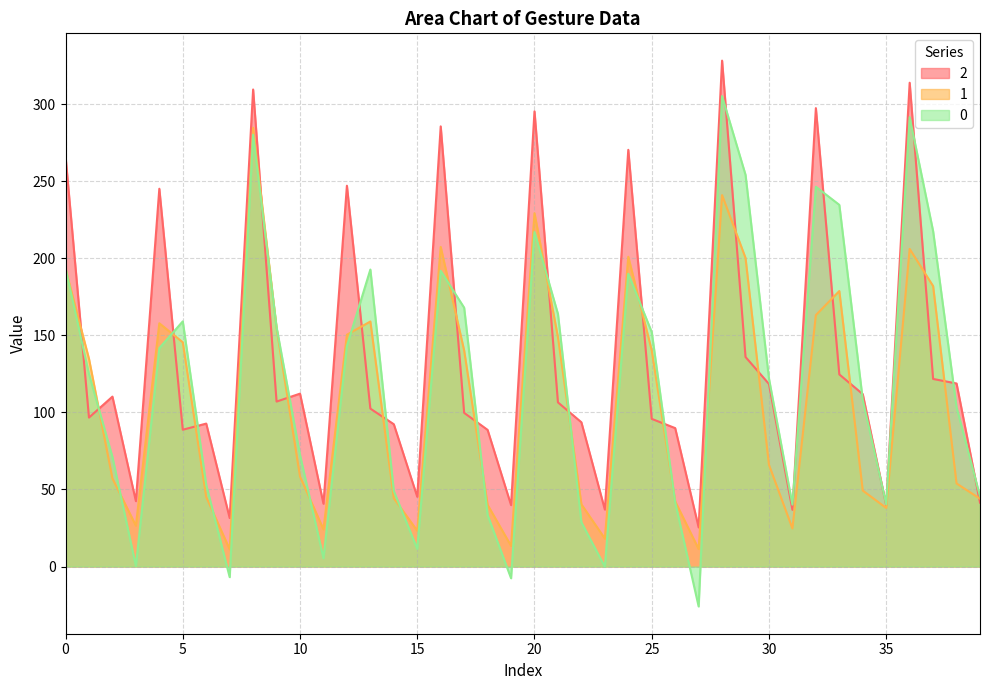

Rank the series by their maximum value, from highest to lowest.

2, 0, 1